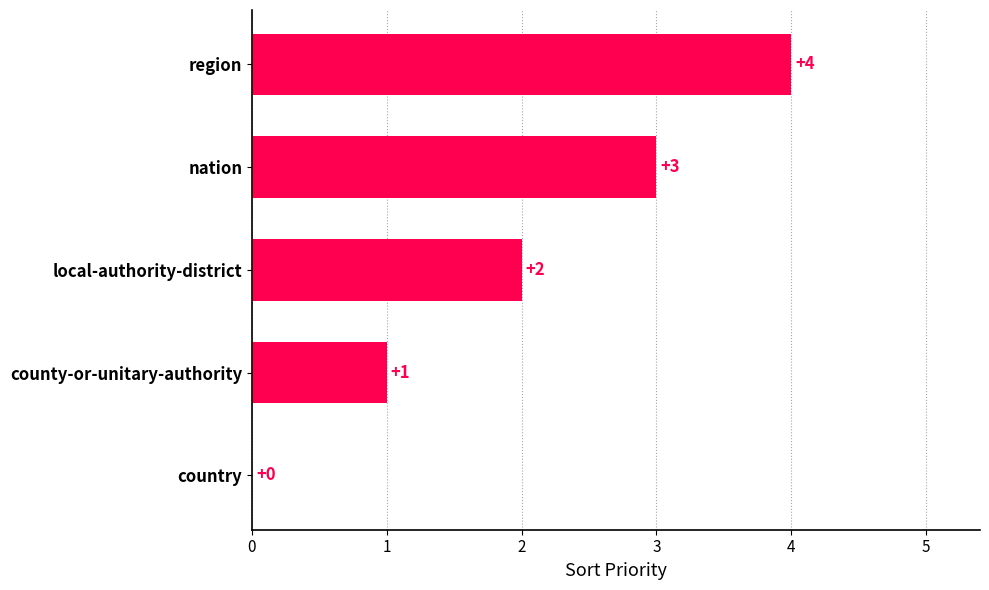

What is the average value?

2